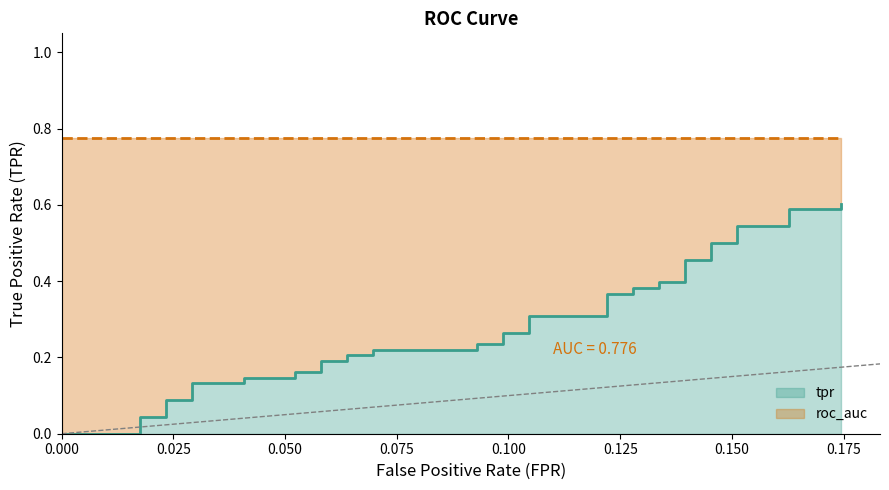

What is the greatest value displayed?

0.6